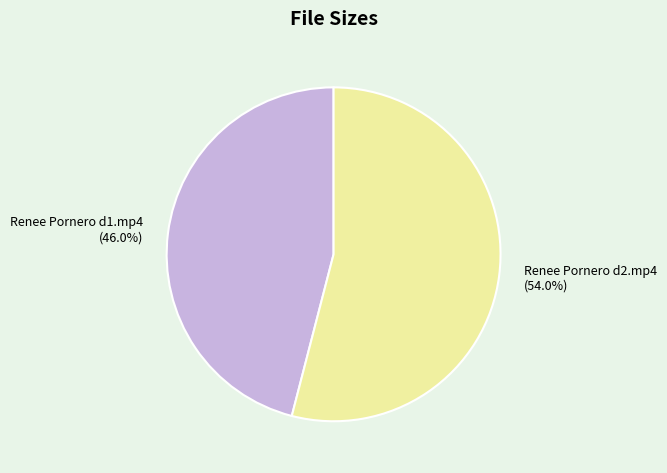

How many segments does this pie chart have?

2